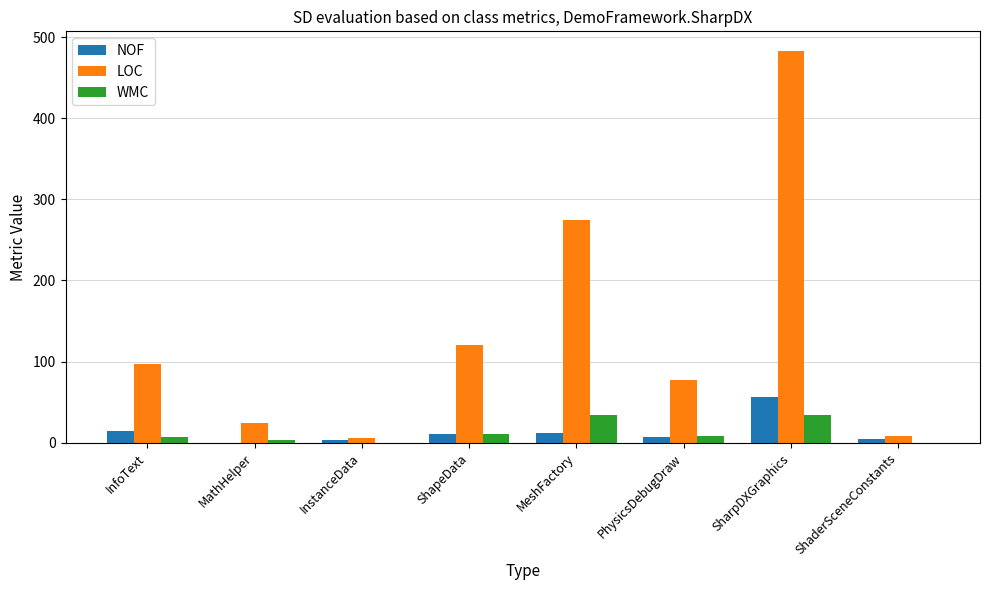

Between PhysicsDebugDraw and SharpDXGraphics, which series saw the biggest shift?

LOC